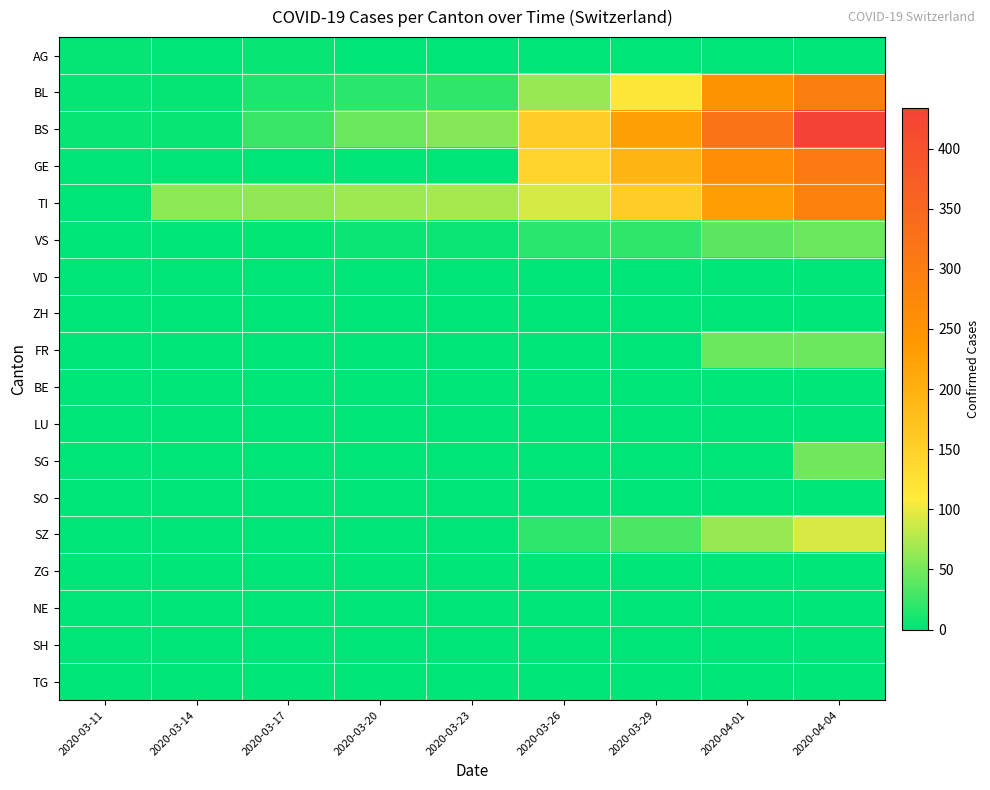

Which series has the largest range (max minus min)?

BS